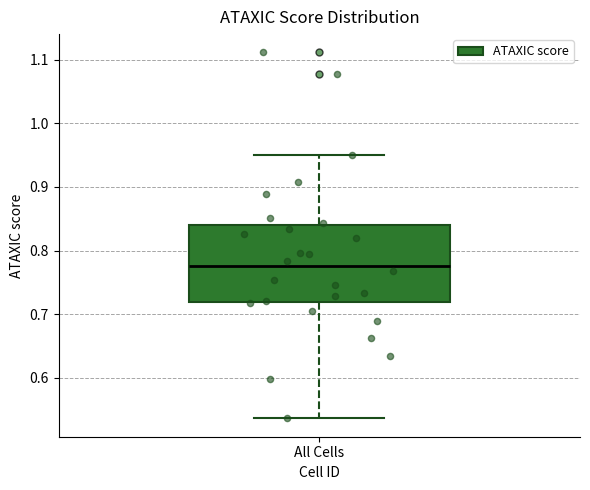

Where is the upper edge of the box for All Cells on the y-axis? The values are not printed on the chart, so give them approximately, as read against the axis.

0.84